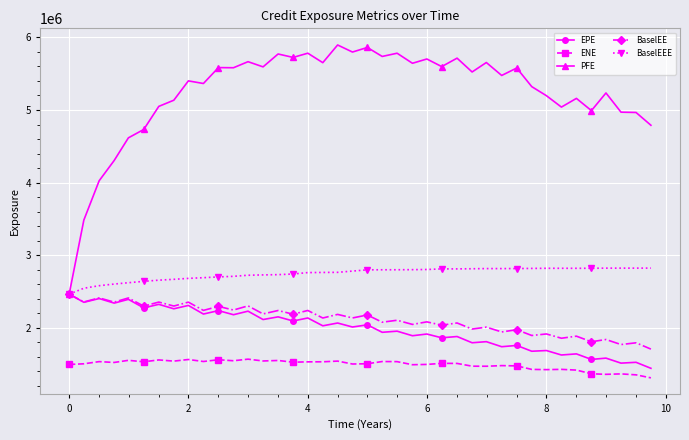

In ENE, how many points are higher than both neighbors (excluding endpoints)?

13